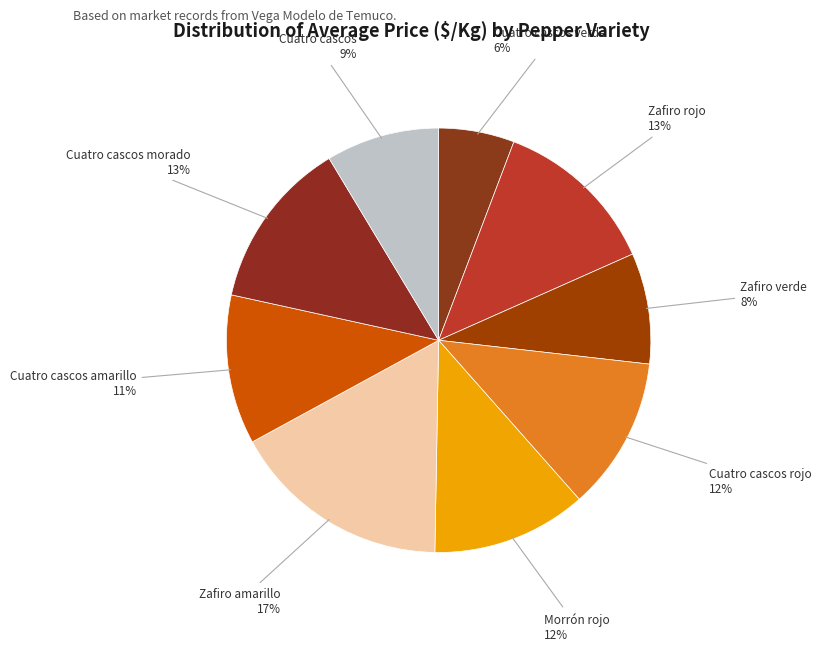

What is the ratio of the value at Cuatro cascos rojo to the value at Cuatro cascos verde?

2.0